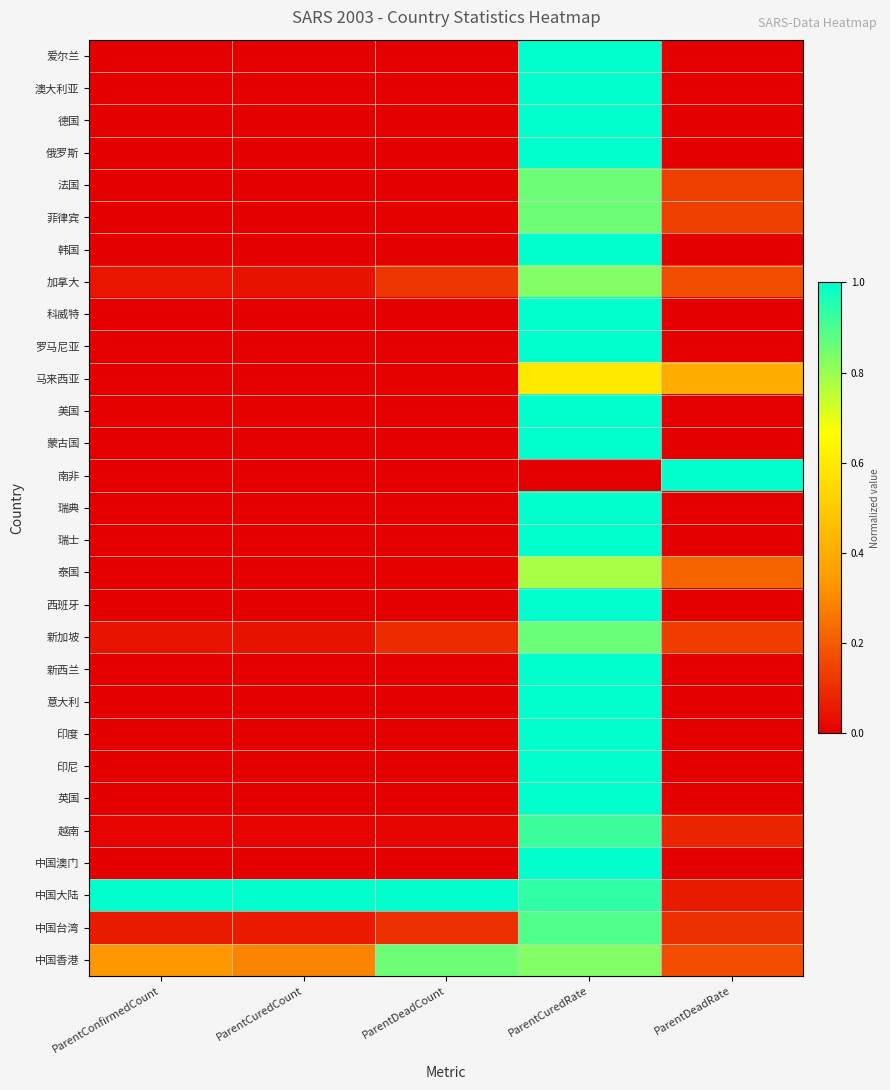

What is the spread (max minus min) of values at ParentDeadCount?

1.0